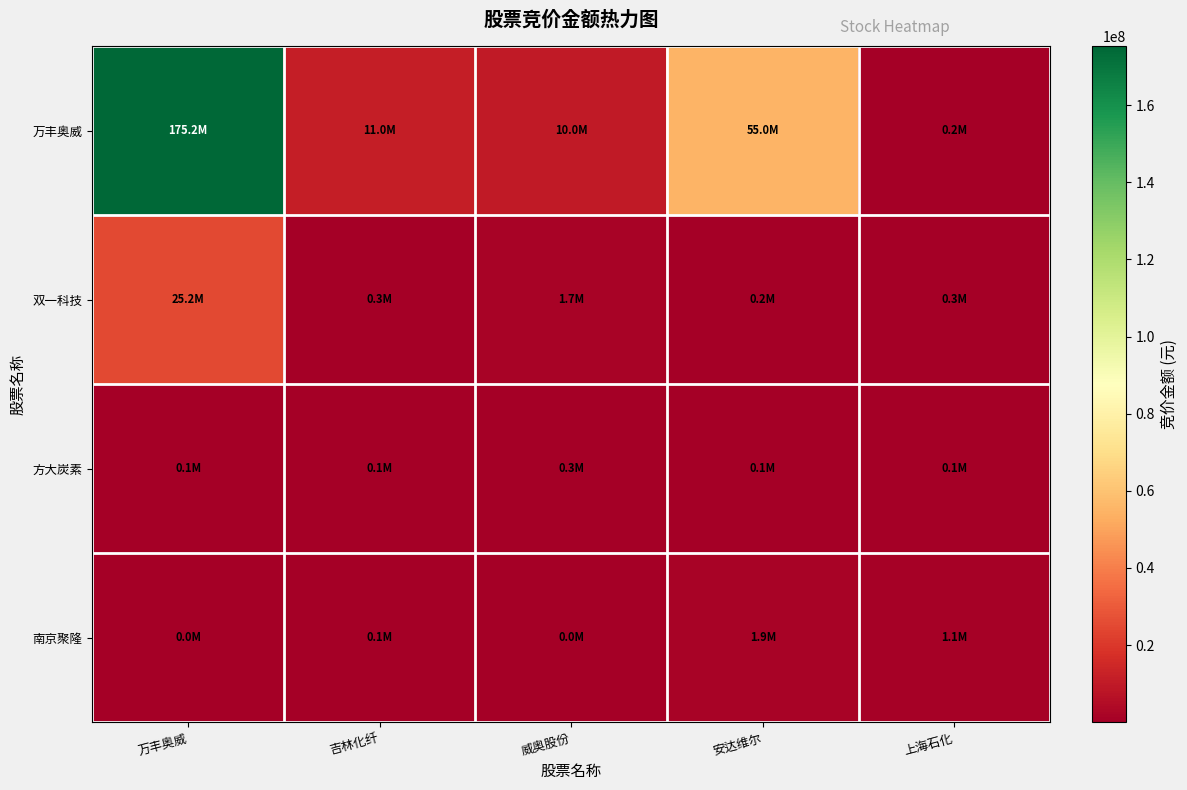

At 安达维尔, list the series in order from largest to smallest.

万丰奥威, 南京聚隆, 双一科技, 方大炭素